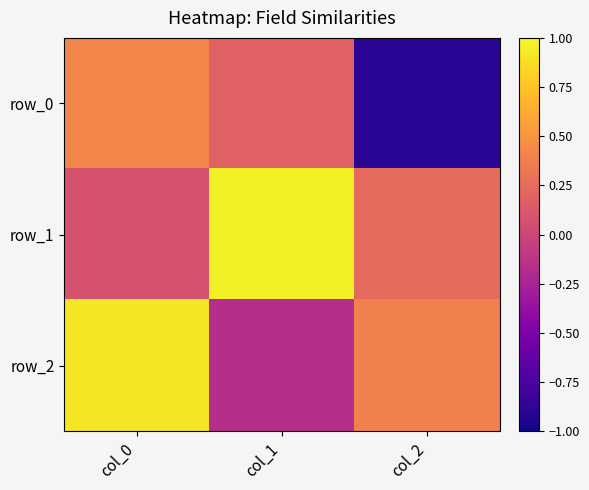

What is the total value across all series at col_2?

-0.3